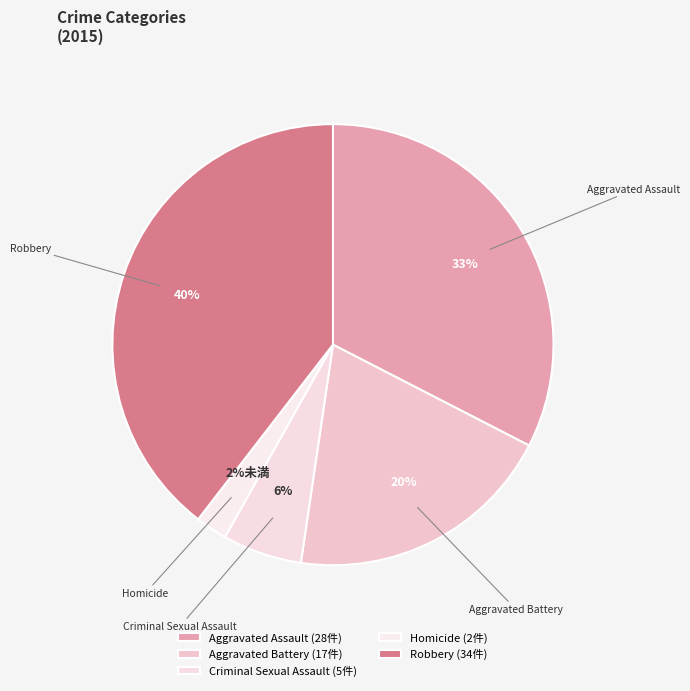

Is the sum of Aggravated Assault and Criminal Sexual Assault greater than half?

No